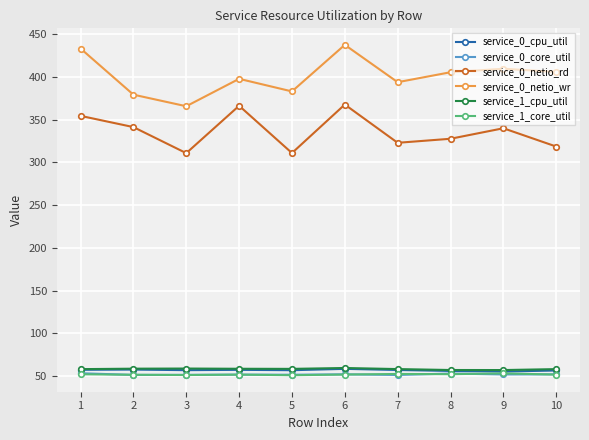

Is the value of service_0_netio_wr at 5 greater than the value of service_1_cpu_util at 5?

Yes